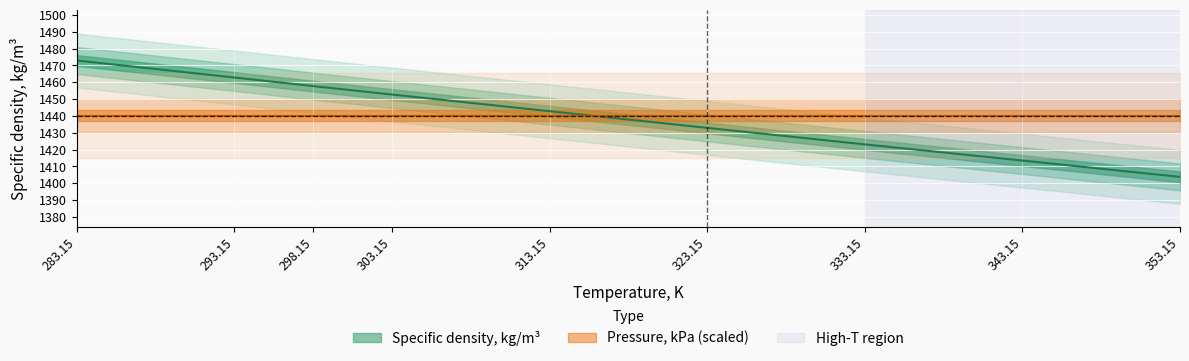

Reading left to right, transcribe all the data shown in this chart.

1472.9	1462.8	1457.7	1452.7	1442.8	1432.9	1423.1	1413.5	1403.8